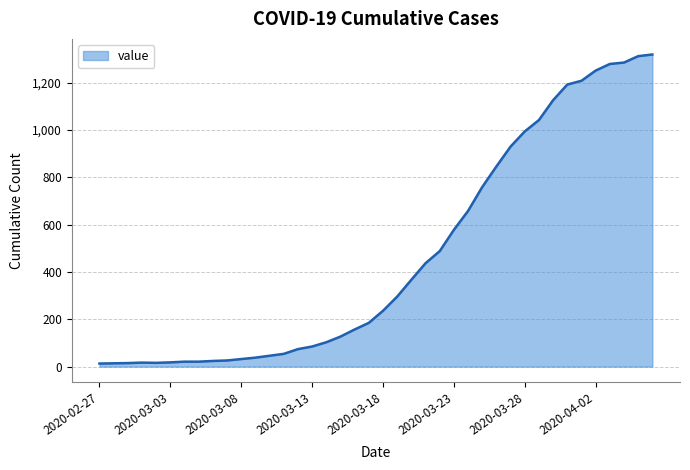

What is the difference between the maximum and minimum values?

1306